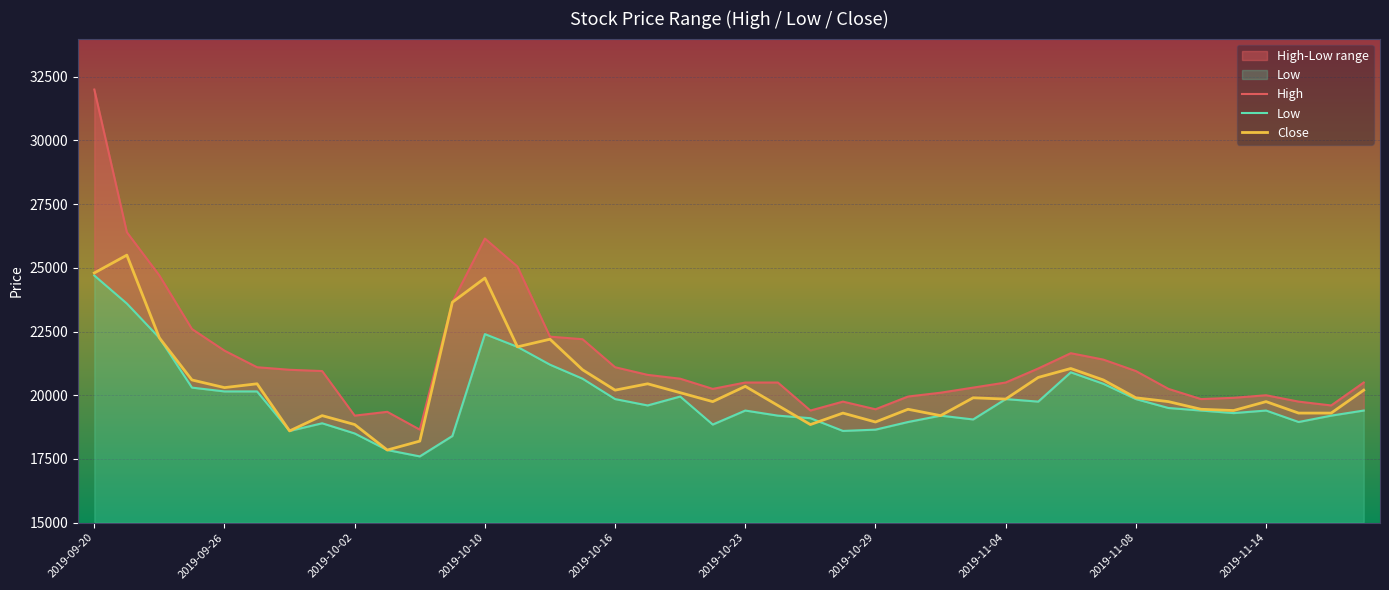

At how many categories does at least one series exceed 23380?

6